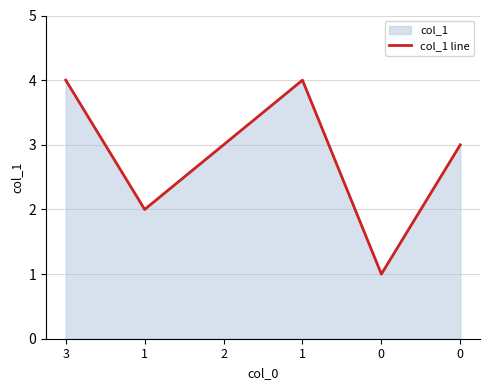

Reading right to left, extract all data points from this chart.

3	1	4	3	2	4